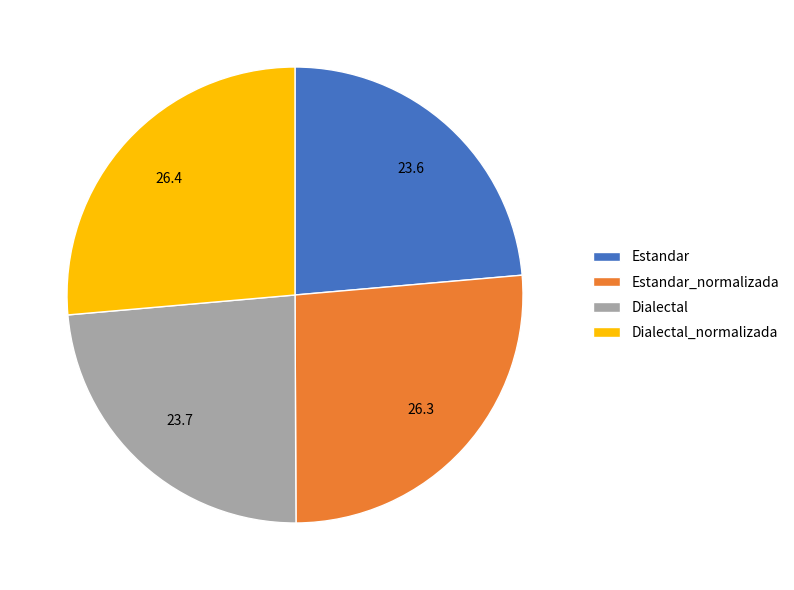

Is Estandar the majority of the pie?

No